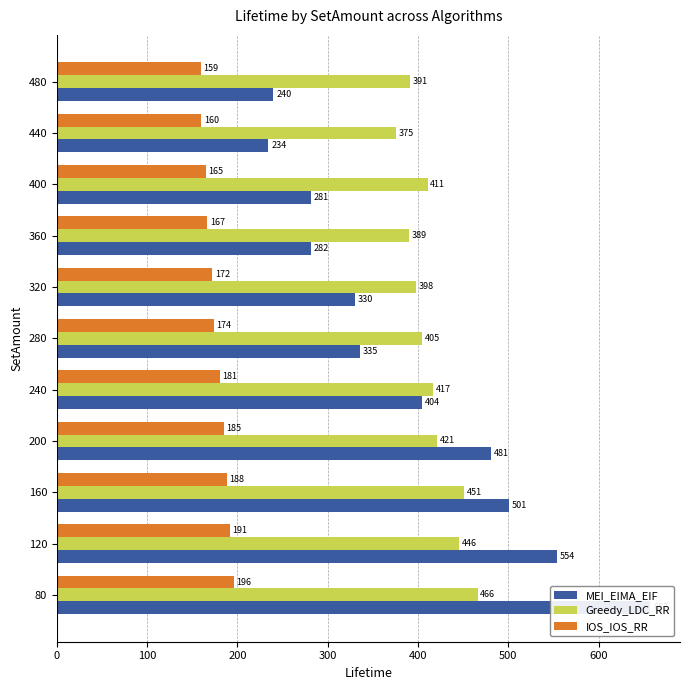

Between 80 and 240, which series saw the biggest shift?

MEI_EIMA_EIF